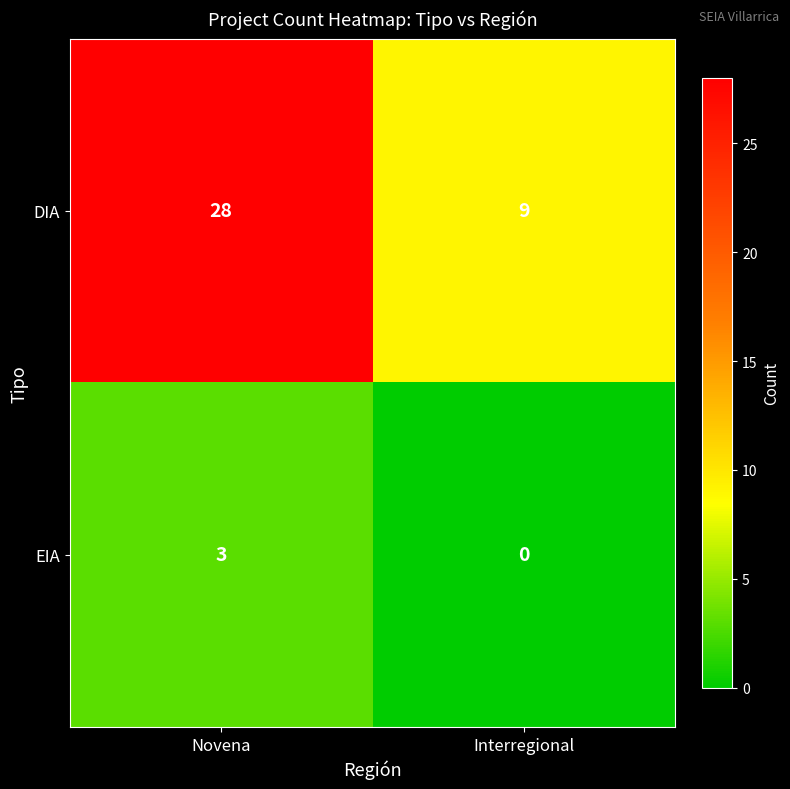

What is the difference between the EIA values at Interregional and Novena?

3